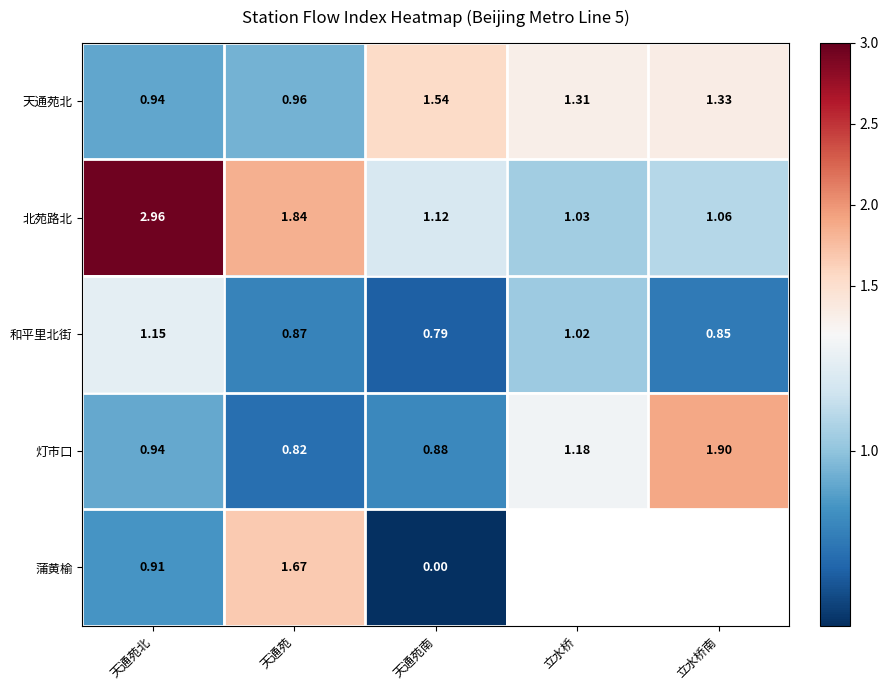

What is the difference between the highest and lowest values at 立水桥?

0.3